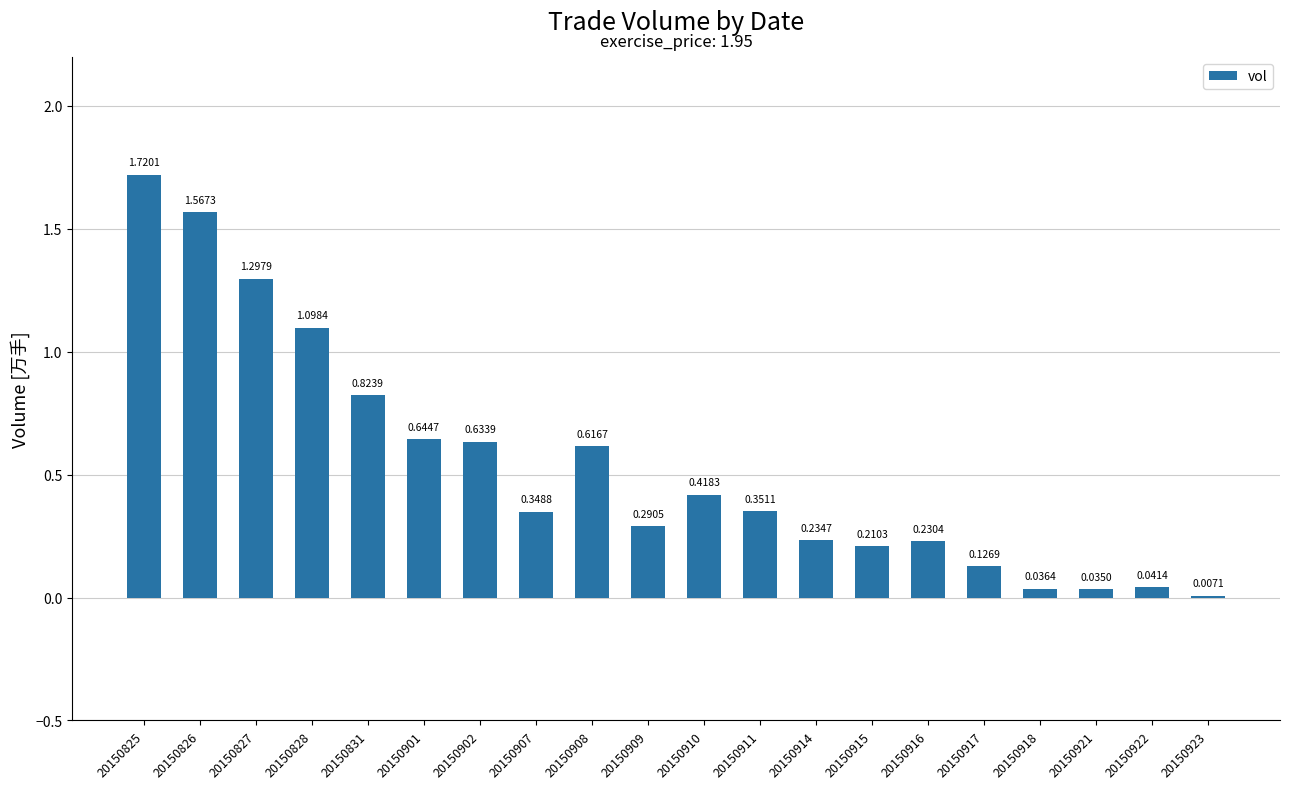

What is the change in value from 20150831 to 20150917?

-0.7